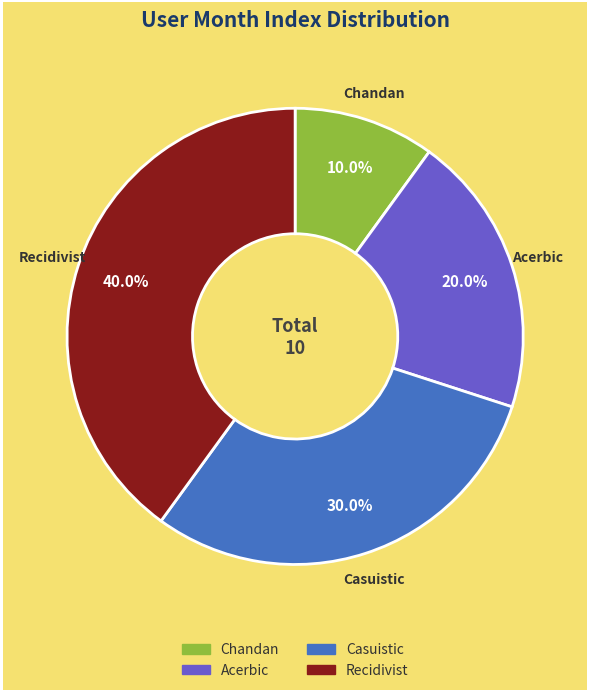

How many slices are in this pie chart?

4